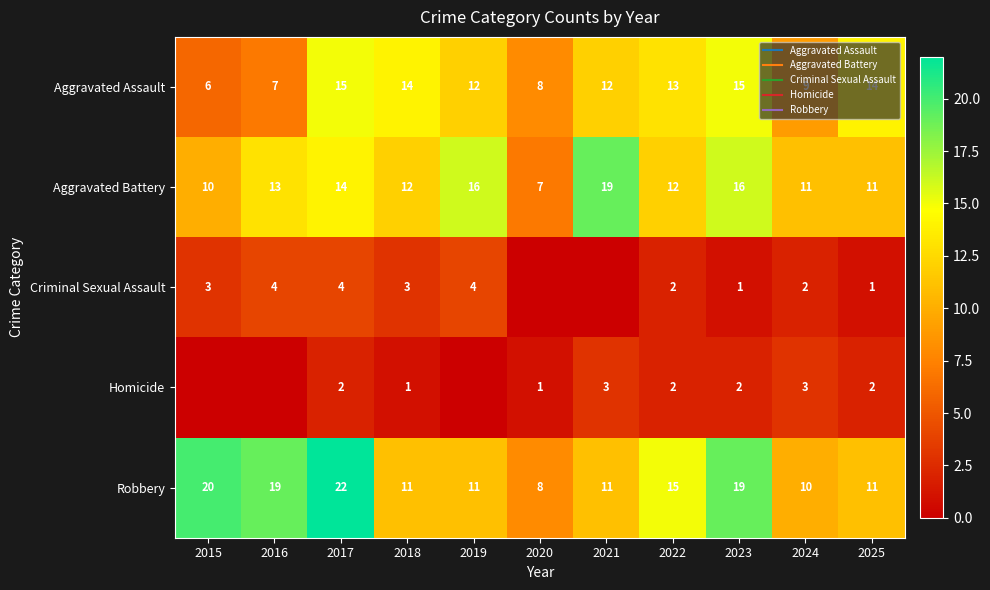

How many data points in Robbery are above 11?

5